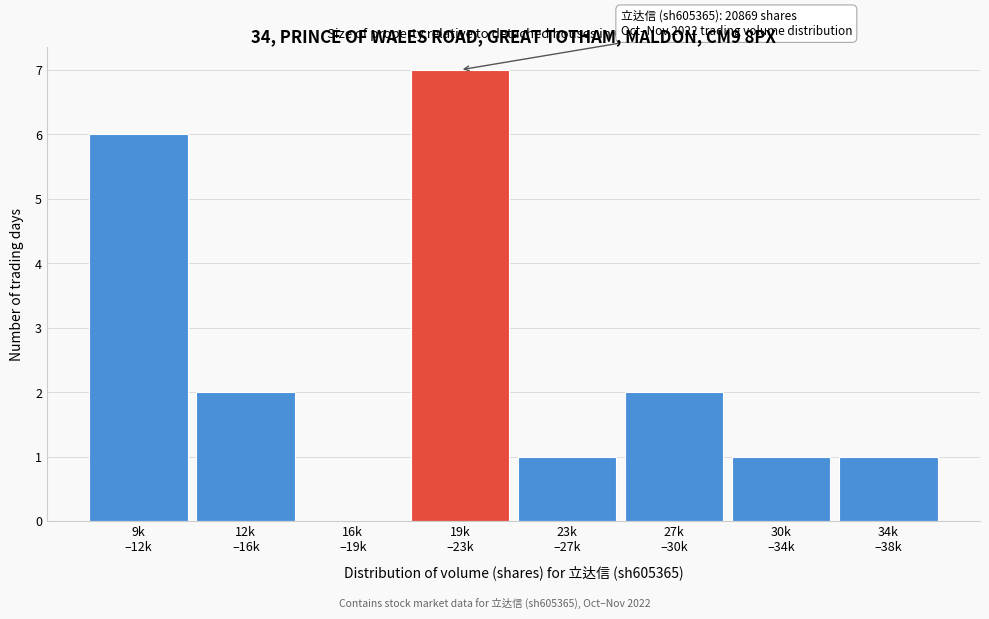

What is the maximum value shown in the chart?

7